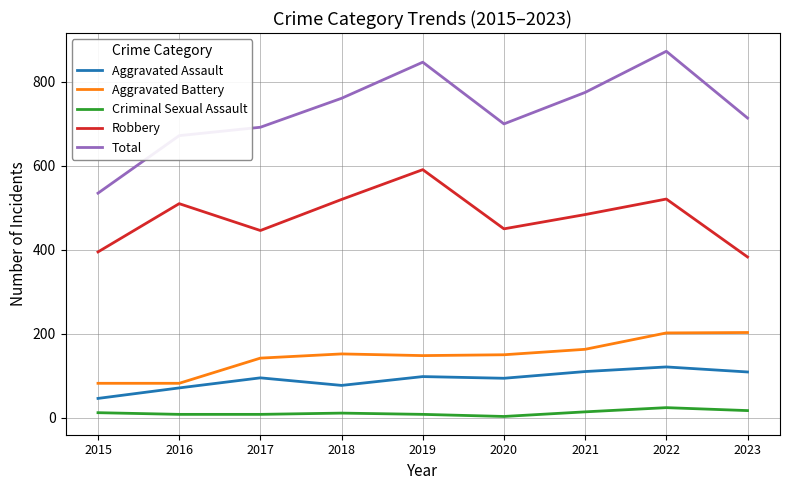

Rank the series at 2018 from highest to lowest value.

Total, Robbery, Aggravated Battery, Aggravated Assault, Criminal Sexual Assault